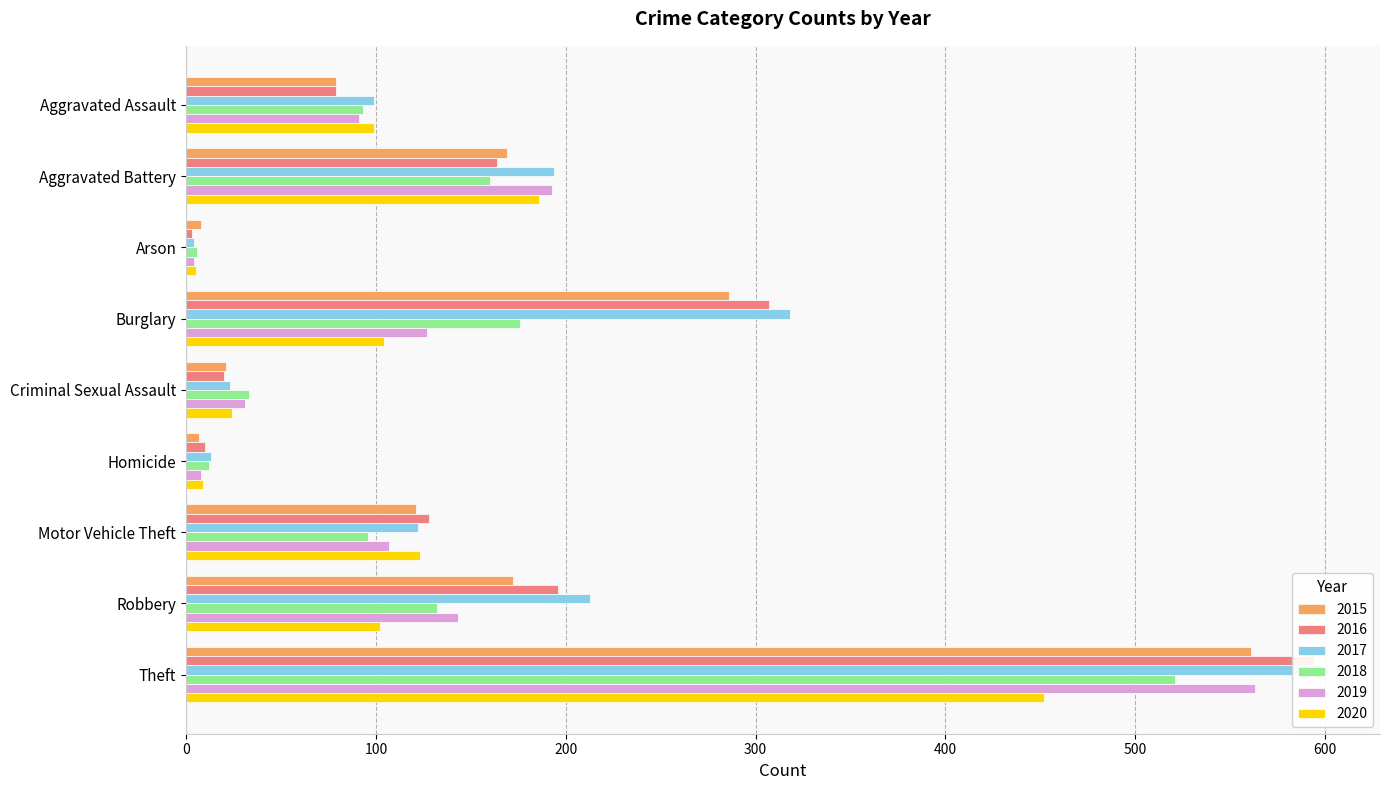

The 2017 series shows 41 at Criminal Sexual Assault. True or false?

False